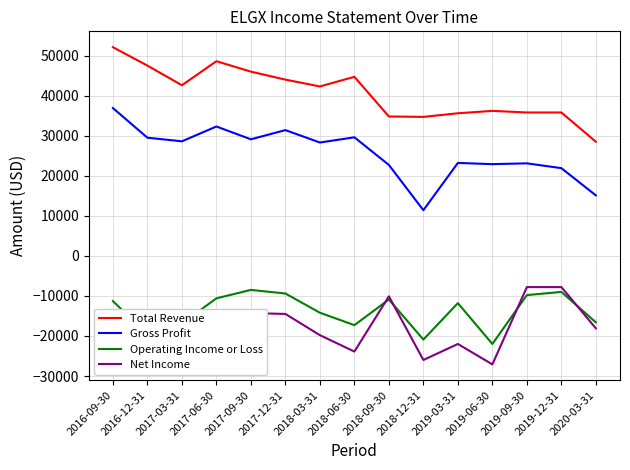

Does the chart display data point markers on the line(s)?

No